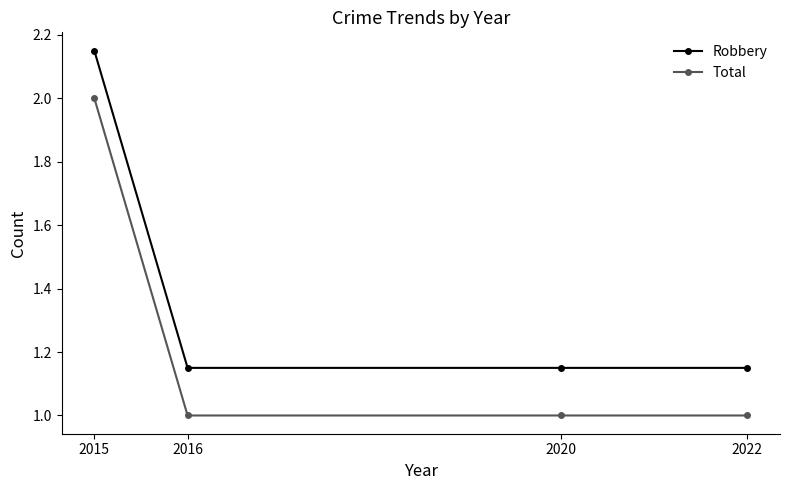

What is the lowest value of the Total series?

1.0